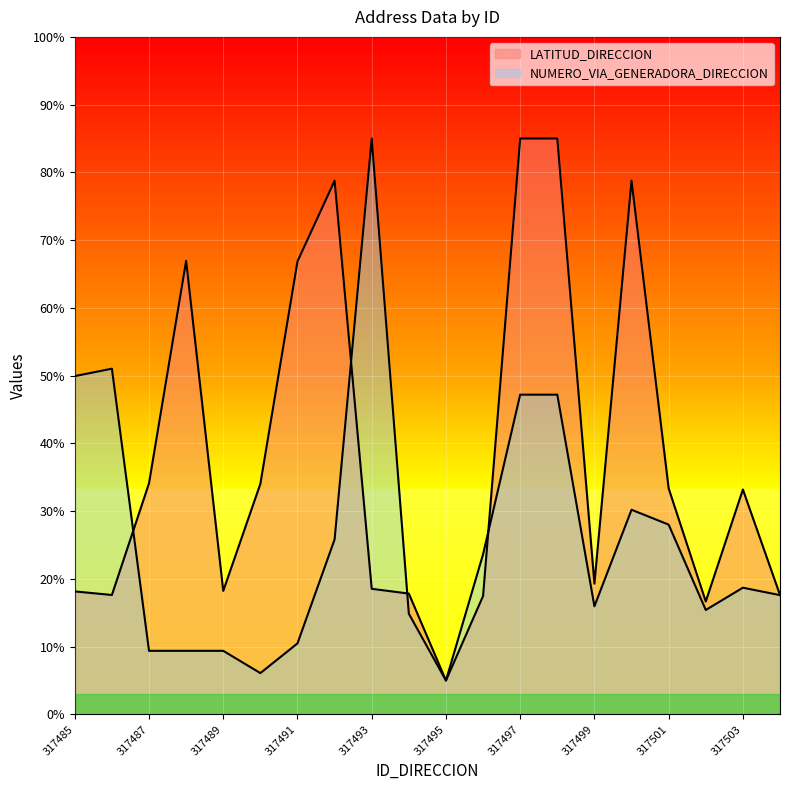

After their last crossing, which series has the higher values: NUMERO_VIA_GENERADORA_DIRECCION or LATITUD_DIRECCION?

LATITUD_DIRECCION